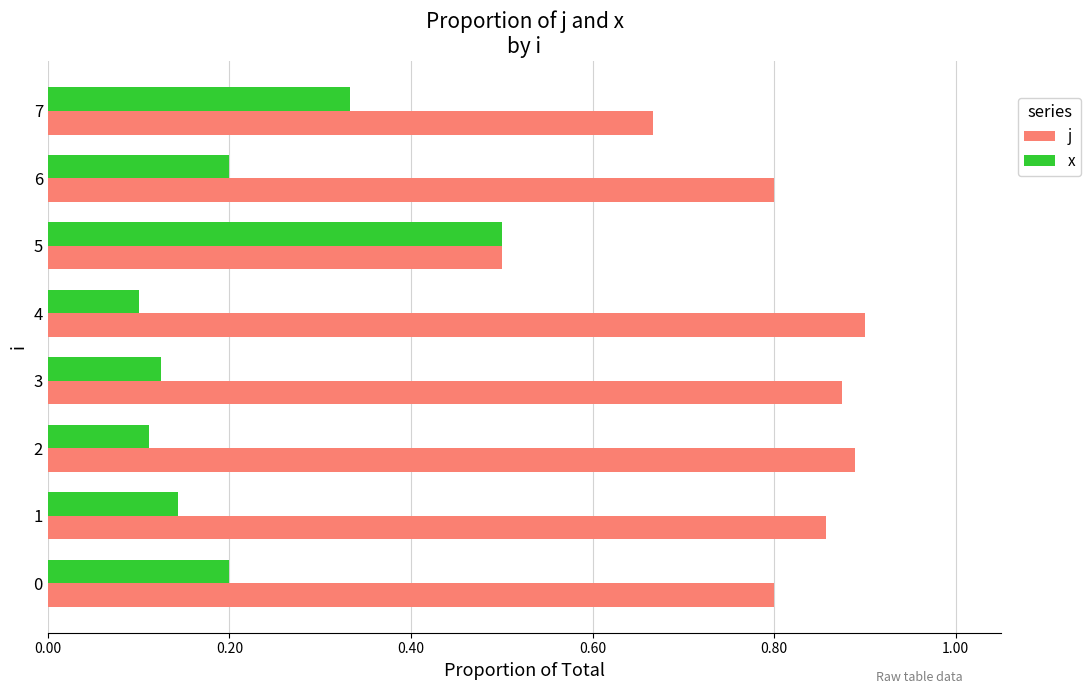

Which series has the largest total across all categories?

j